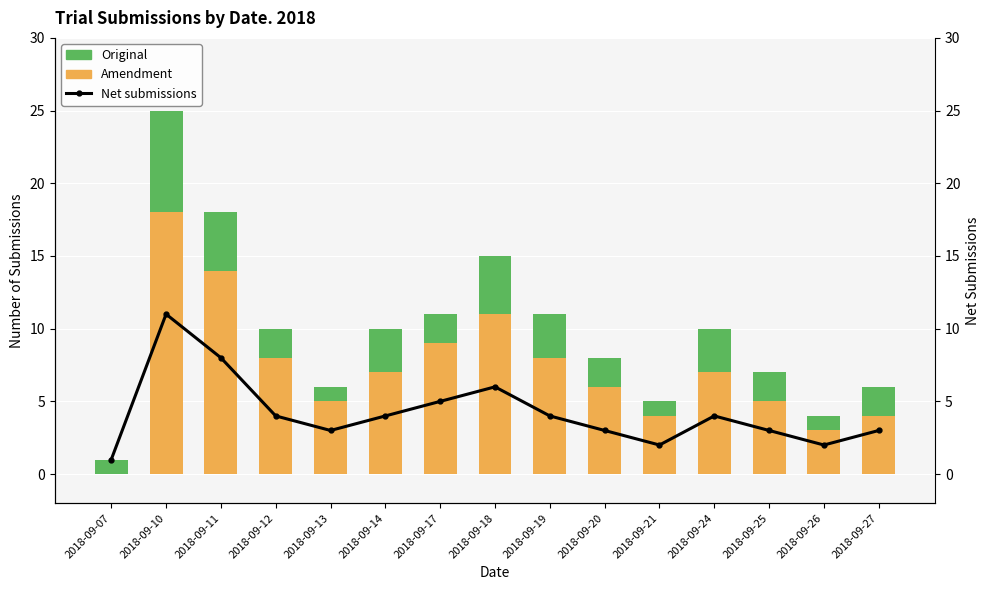

Which series has the largest range (max minus min)?

Amendment